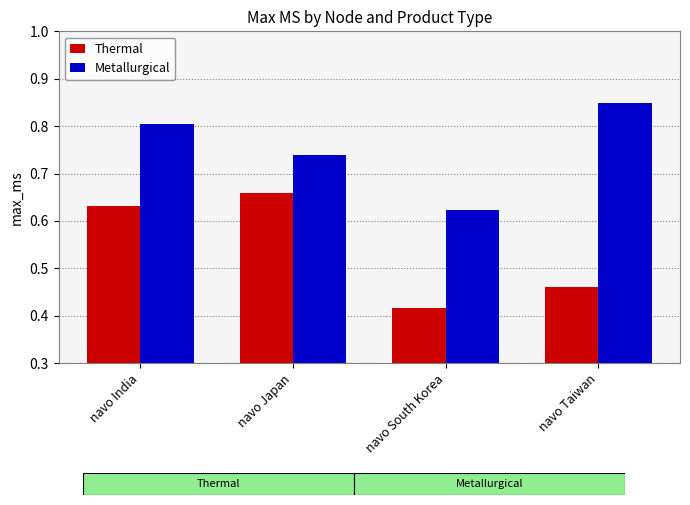

At how many categories does at least one series exceed 0?

4